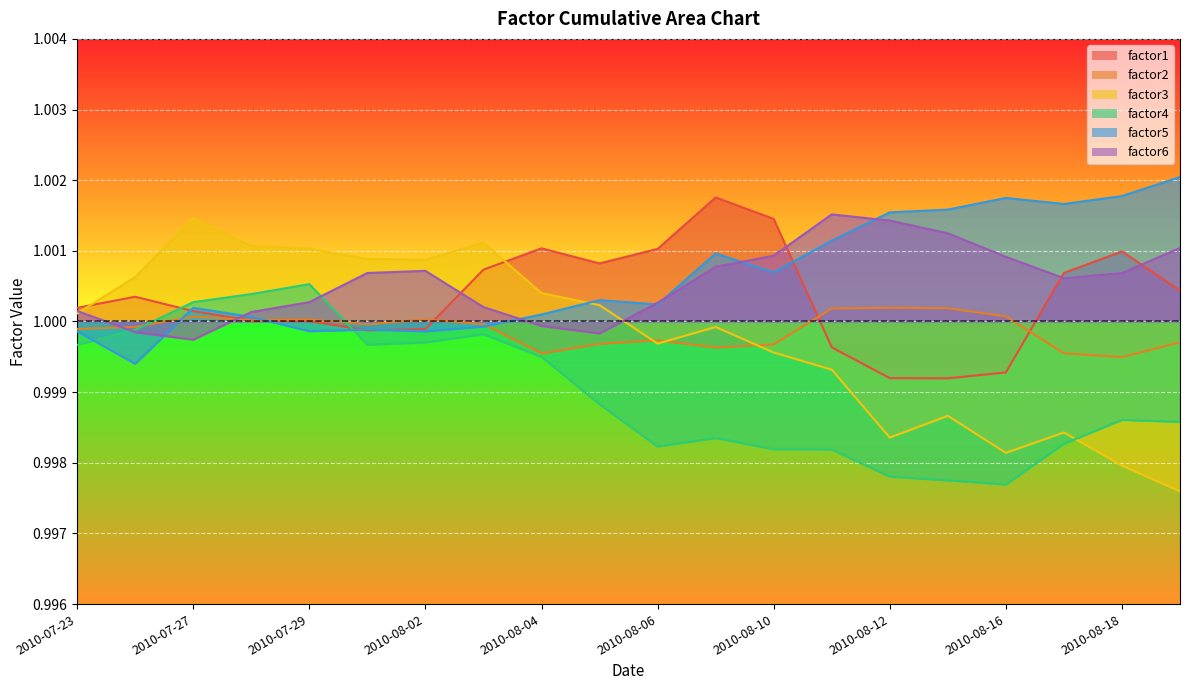

How many lines are shown in the chart?

6